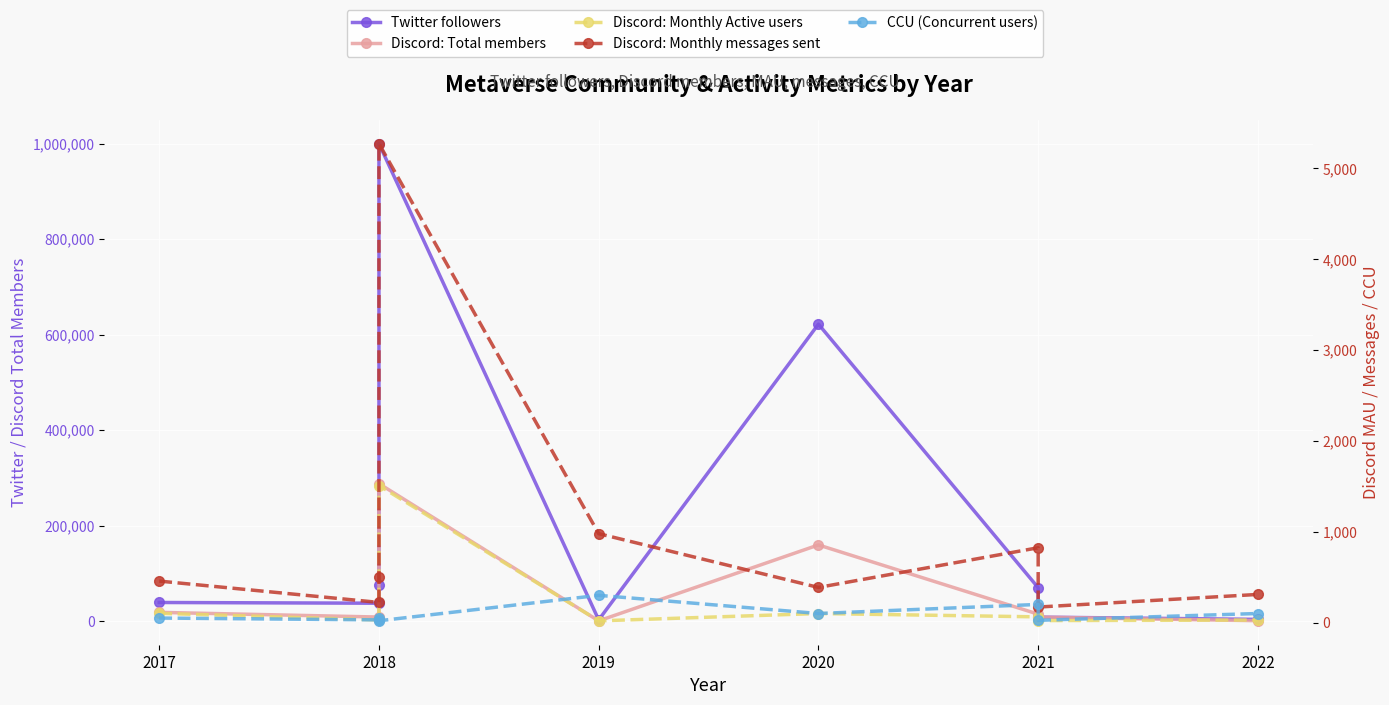

Reading right to left, list all the values displayed in this chart.

Twitter followers: 3721	8482	70100	622000	2680	1000000	76200	37600	39100
Discord: Total members: 953	8479	14677	159631	634	288035	5894	8625	18432
Discord: Monthly Active users: 28	22	63	100	19	1509	37	29	102
Discord: Monthly messages sent: 310	171	824	387	979	5273	506	222	457
CCU (Concurrent users): 100	25	200	100	300	20	50	30	50